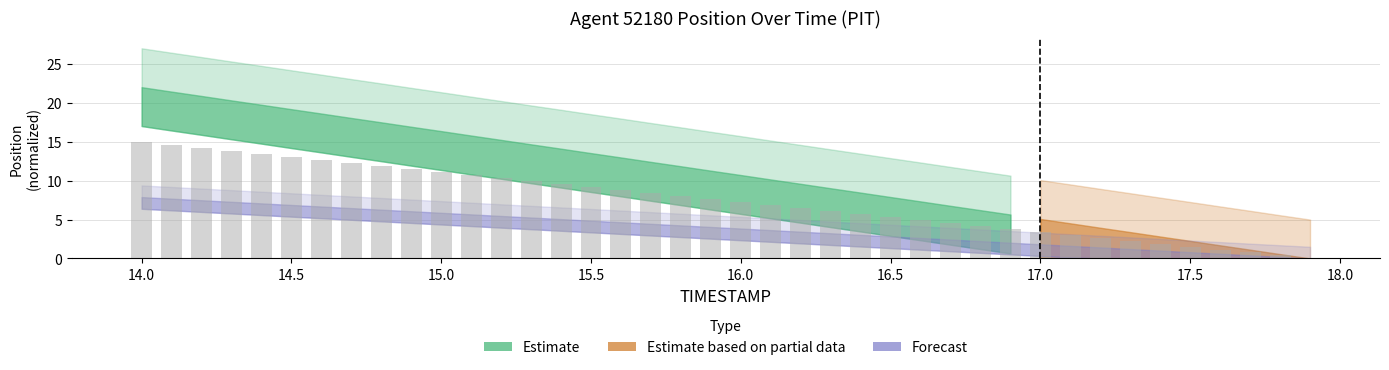

What is the greatest value displayed?

15.0